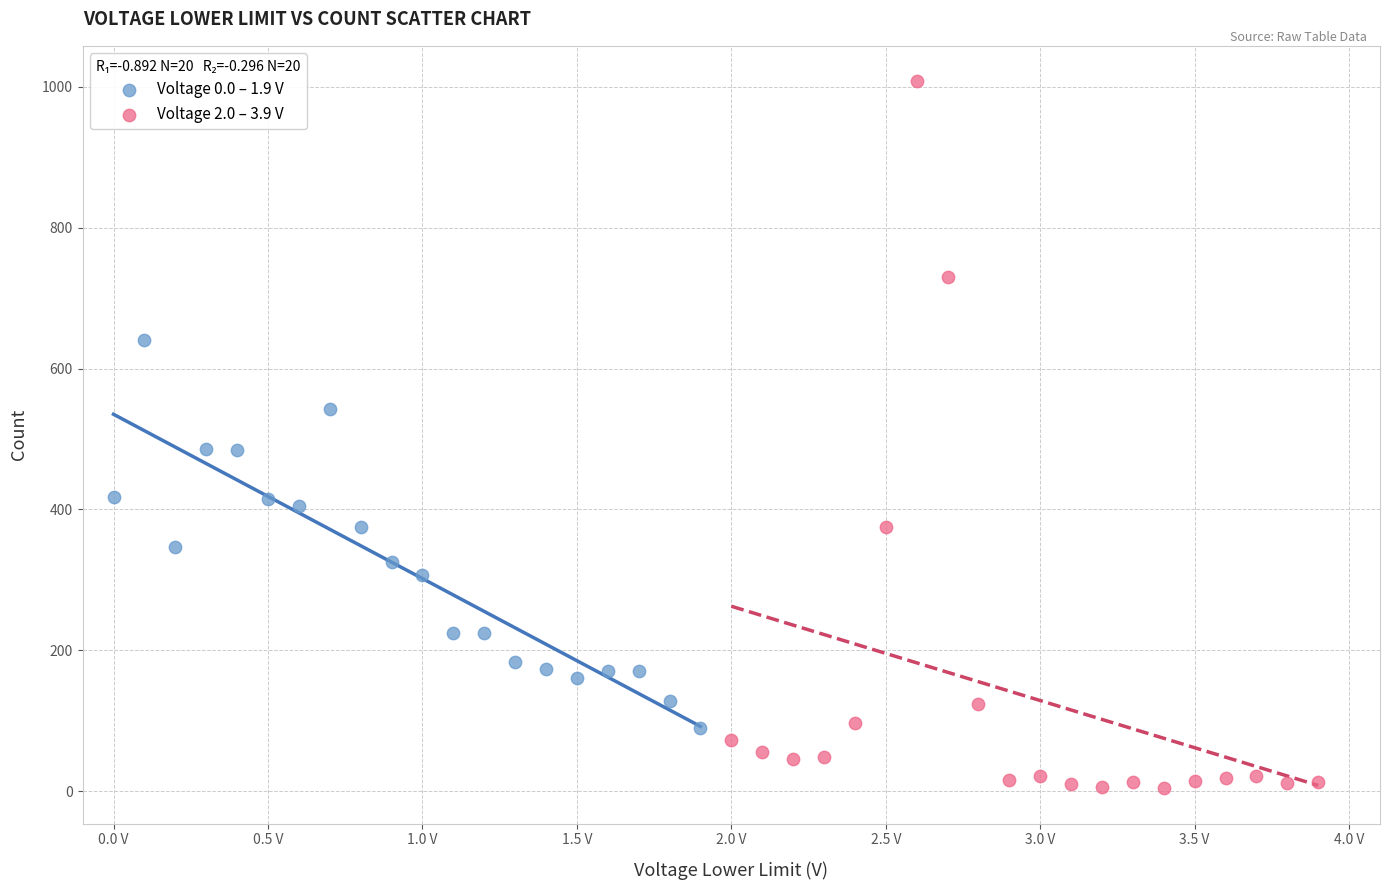

Which series has the widest spread of Y values?

Voltage 2.0 – 3.9 V